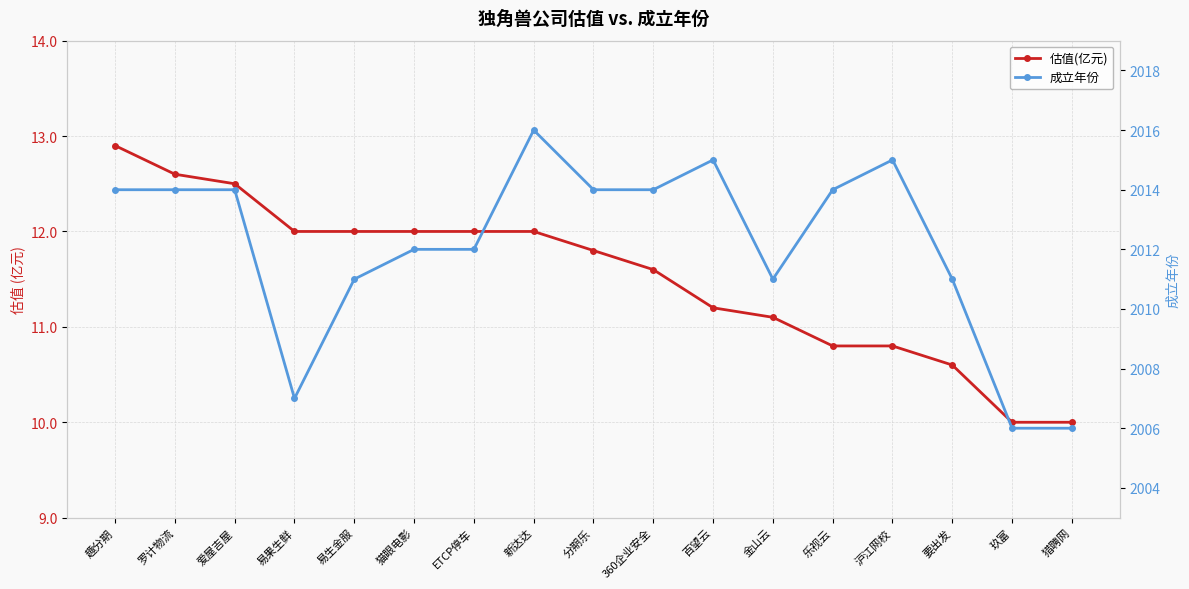

What is the difference between the second highest and minimum values in the 估值(亿元) series?

2.6